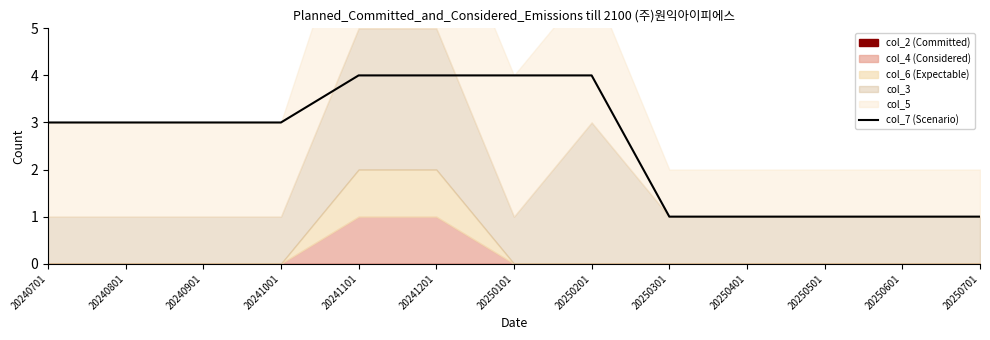

Where is the data nearest to the value 2?

20240701